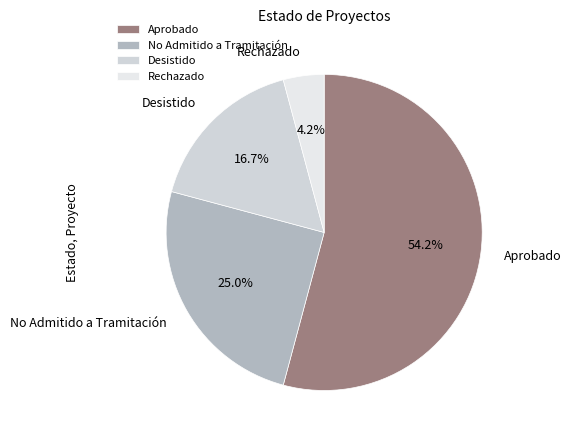

Combined, do No Admitido a Tramitación and Rechazado account for over 50%?

No